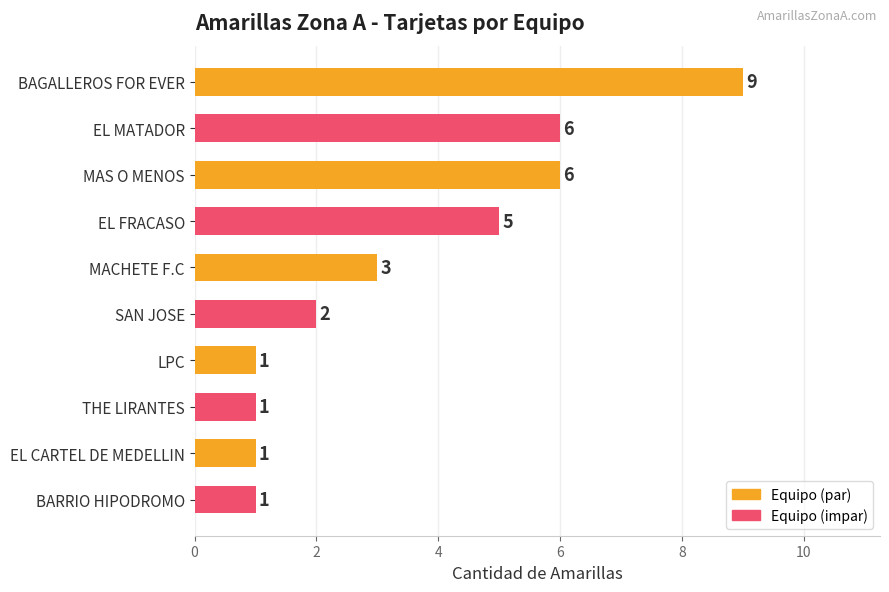

Where is the data nearest to the value 5?

EL FRACASO